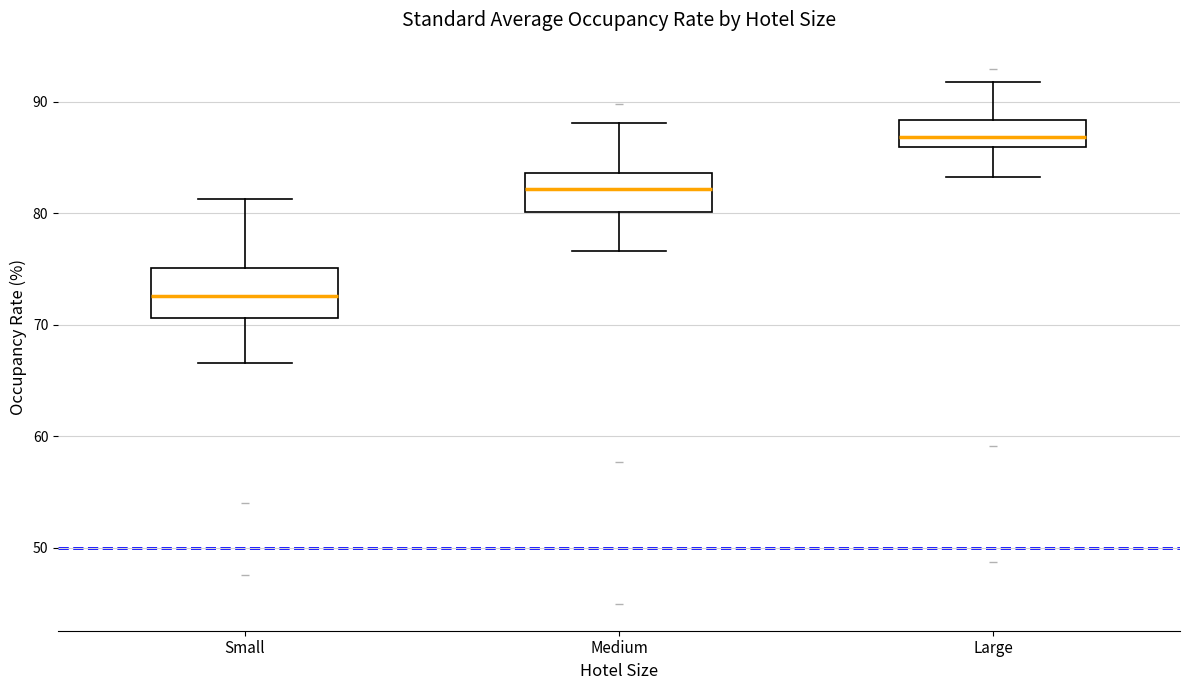

Reading left to right, transcribe this box plot: for each box, give where its median line is, the range the box spans, and where its two whiskers end, as read against the y-axis. The values are not printed on the chart, so give them approximately, as read against the axis.

Small: median 73, box 71 to 75, whiskers 67 to 81
Medium: median 82, box 80 to 84, whiskers 77 to 88
Large: median 87, box 86 to 88, whiskers 83 to 92